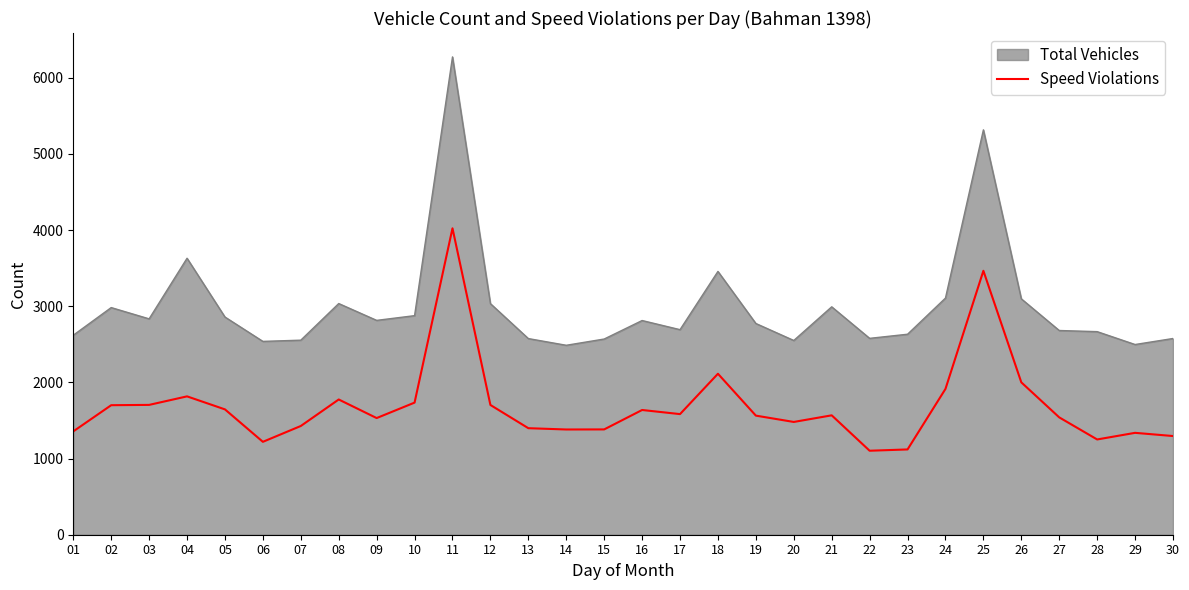

How many series are shown in this chart?

2